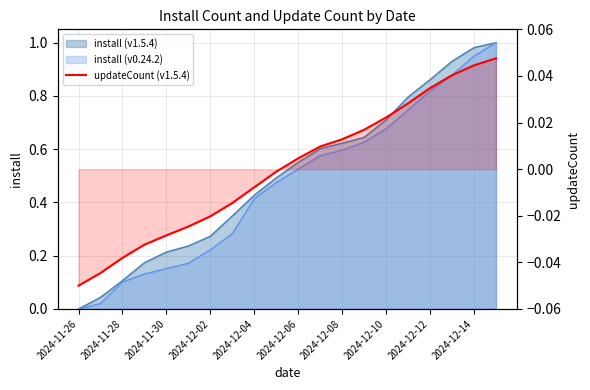

At which category does the chart reach its peak across all series?

19